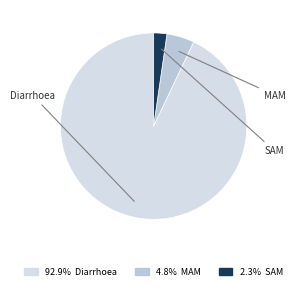

Which slice is the smallest?

SAM